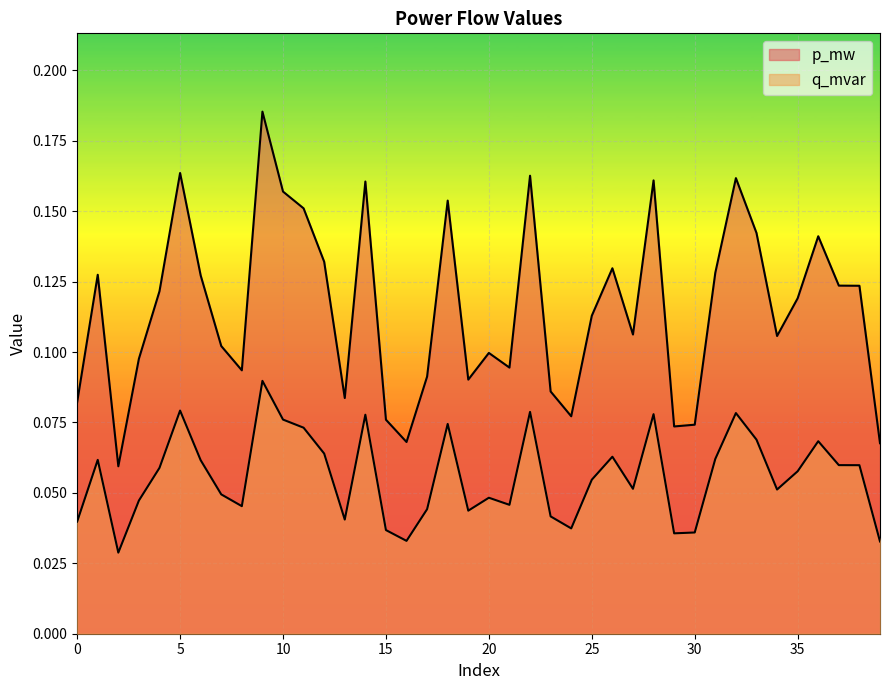

Which series changed the most between 0 and 10?

p_mw